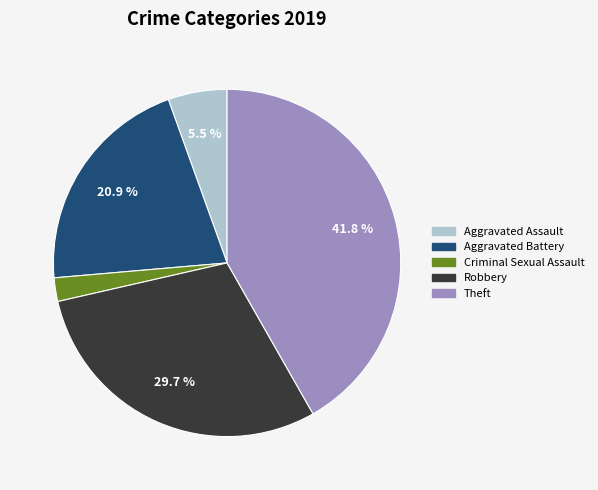

Is there any slice that represents more than half of the pie?

No